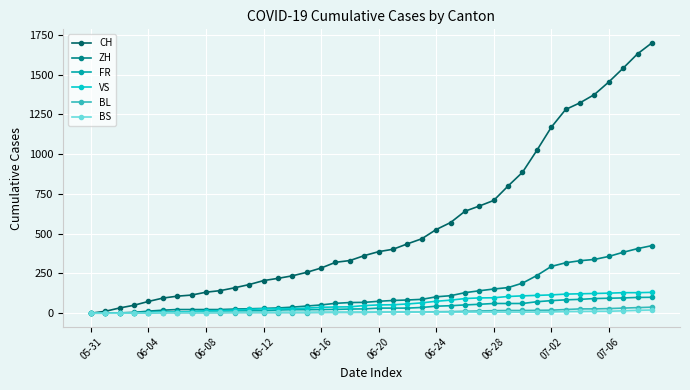

How many data points in FR are less than 32?

20